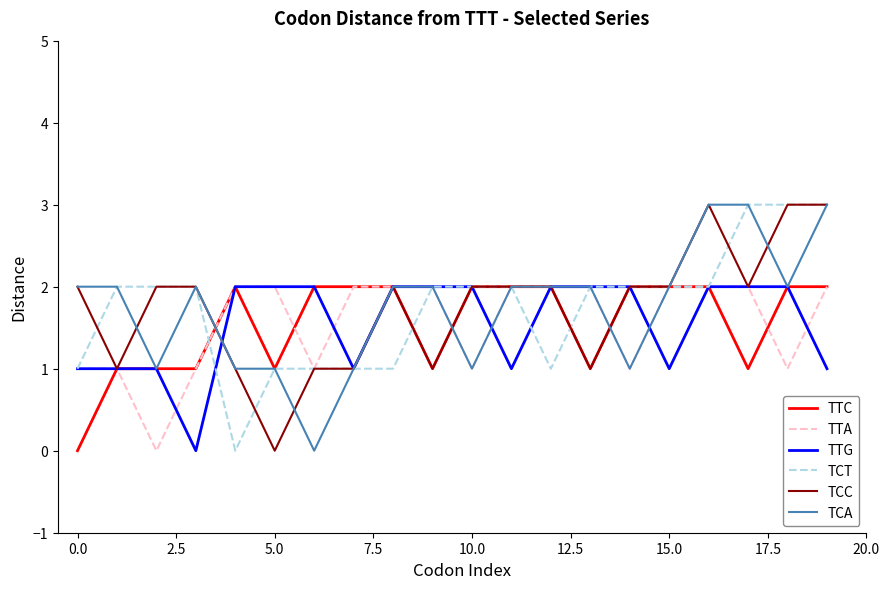

What is the maximum value shown in the chart?

3